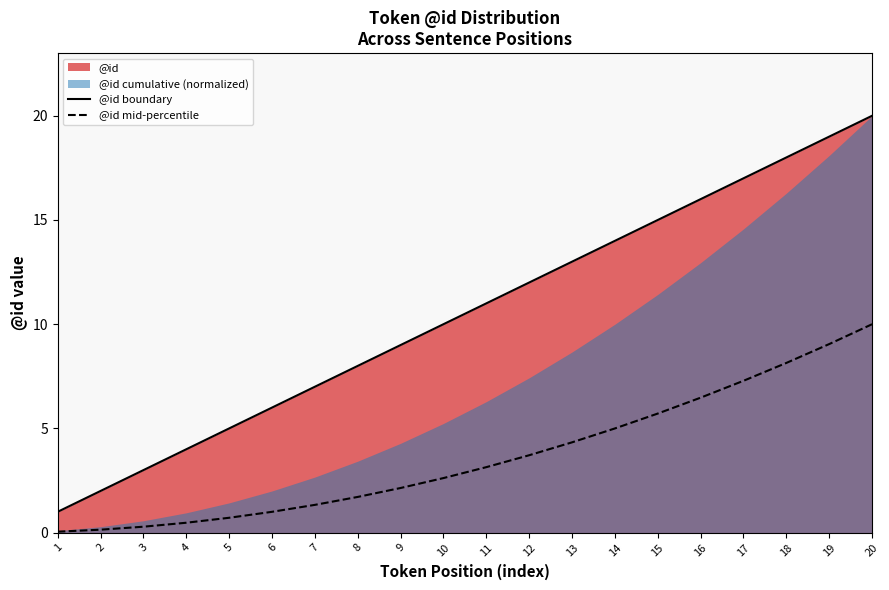

True or false: @id boundary has a value of 3.0 at 3.

True